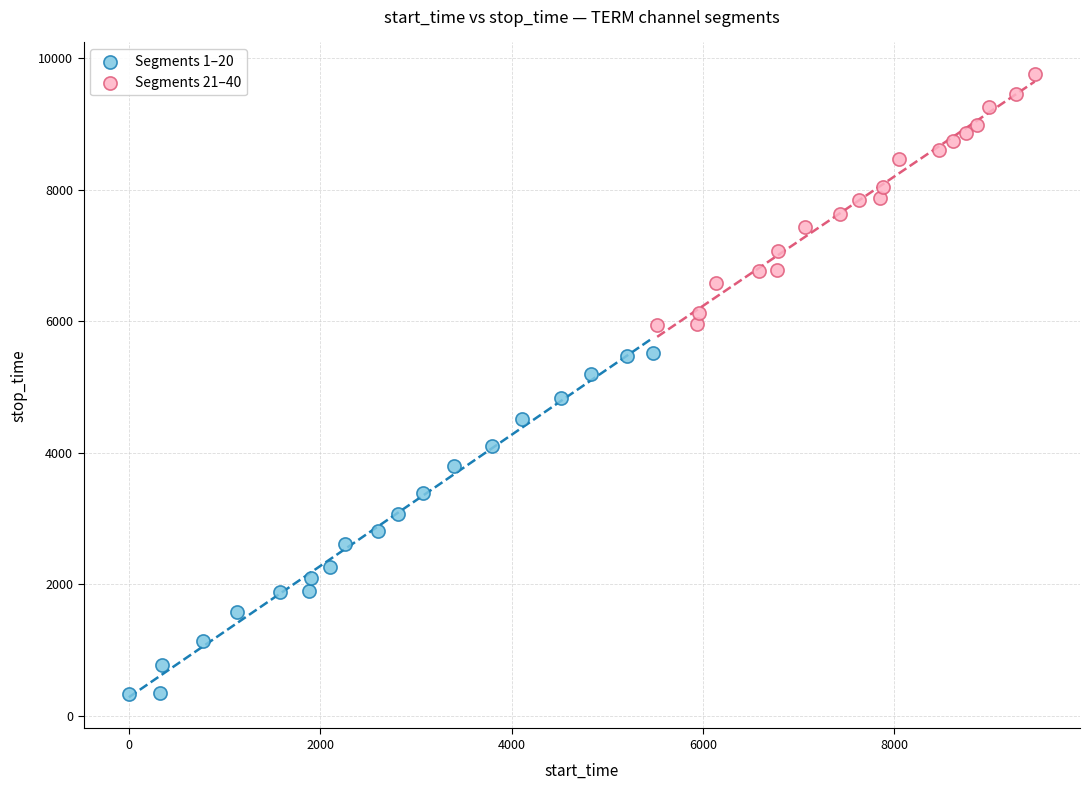

Which series contains the lowest Y value?

Segments 1–20